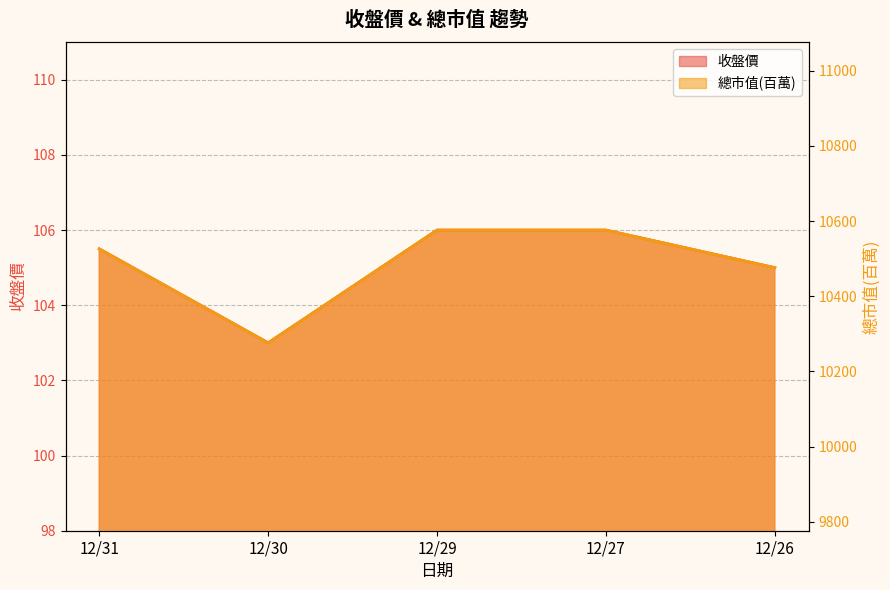

What are all the series names shown in the legend?

收盤價, 總市值(百萬)